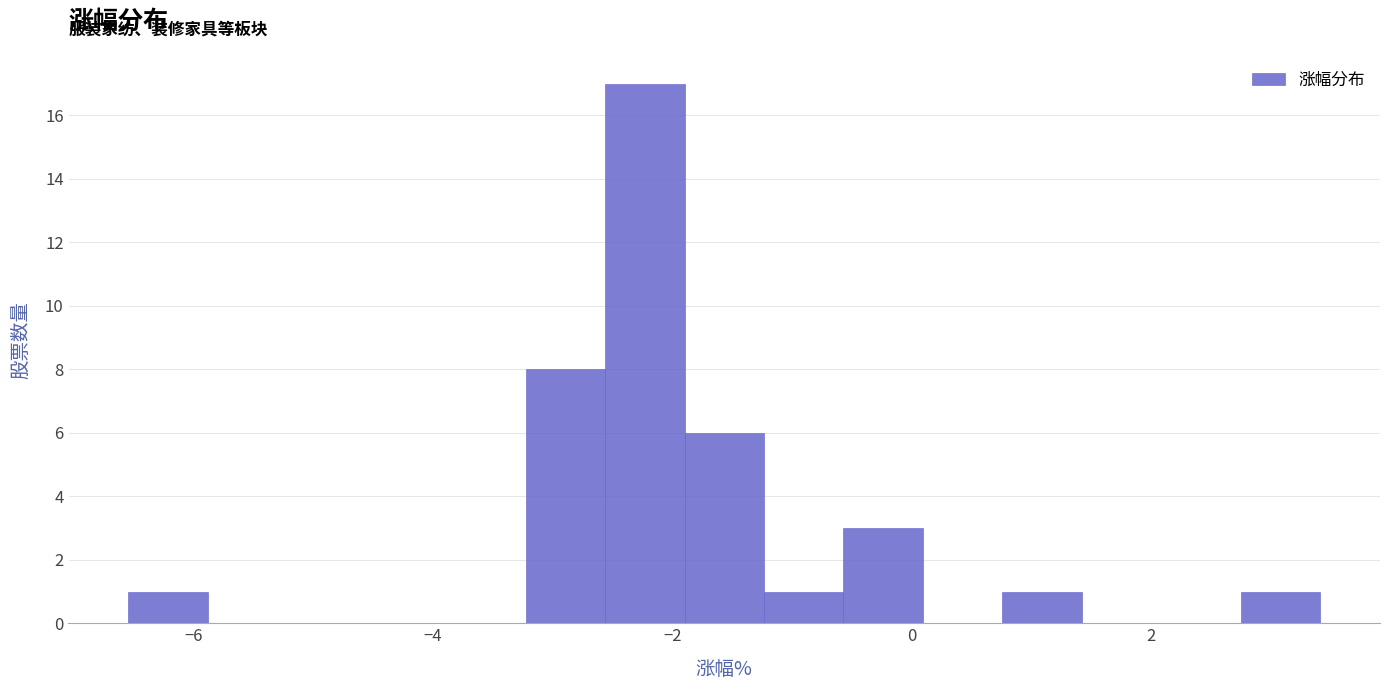

Around what value on the x-axis is the tallest bar? Give the approximate position of its centre, as read against the axis.

-2.2